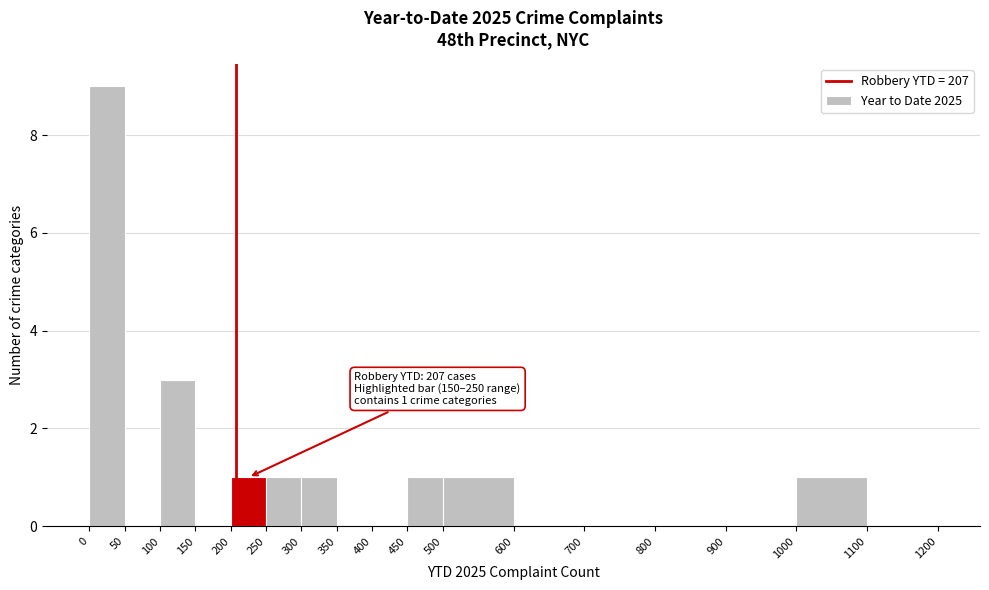

Over which range of the x-axis is the bar tallest?

0 to 50